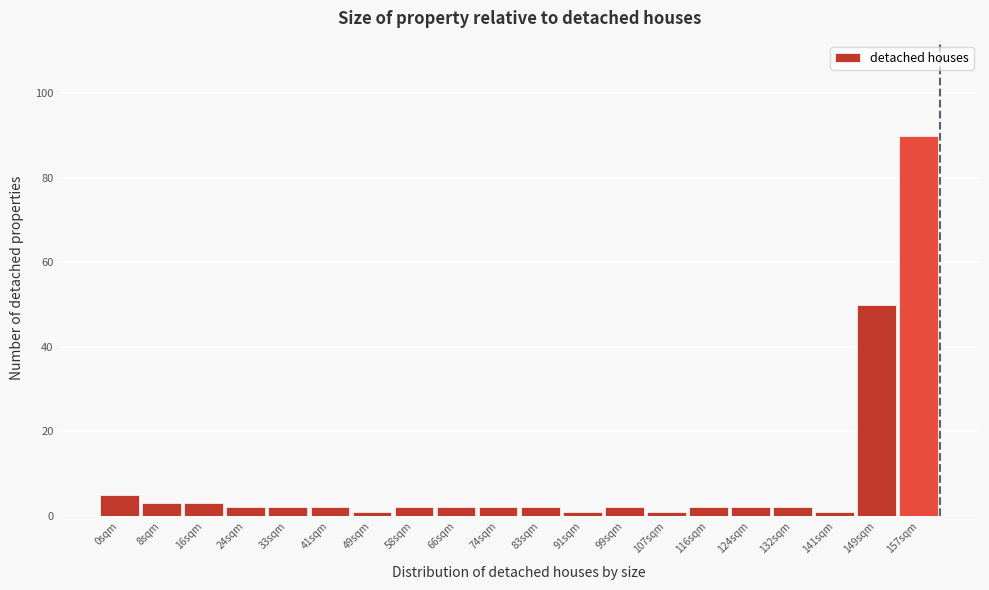

Reading left to right, list all the values displayed in this chart.

0sqm=5	8sqm=3	16sqm=3	24sqm=2	33sqm=2	41sqm=2	49sqm=1	58sqm=2	66sqm=2	74sqm=2	83sqm=2	91sqm=1	99sqm=2	107sqm=1	116sqm=2	124sqm=2	132sqm=2	141sqm=1	149sqm=50	157sqm=90